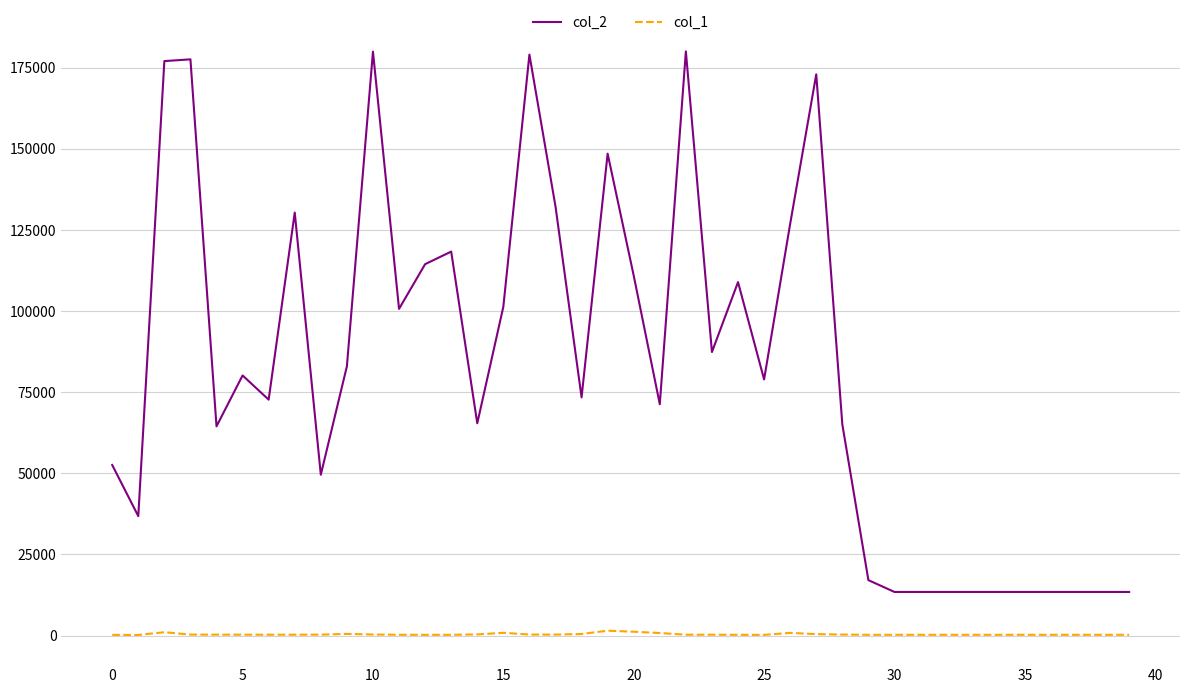

Which series has the largest range (max minus min)?

col_2